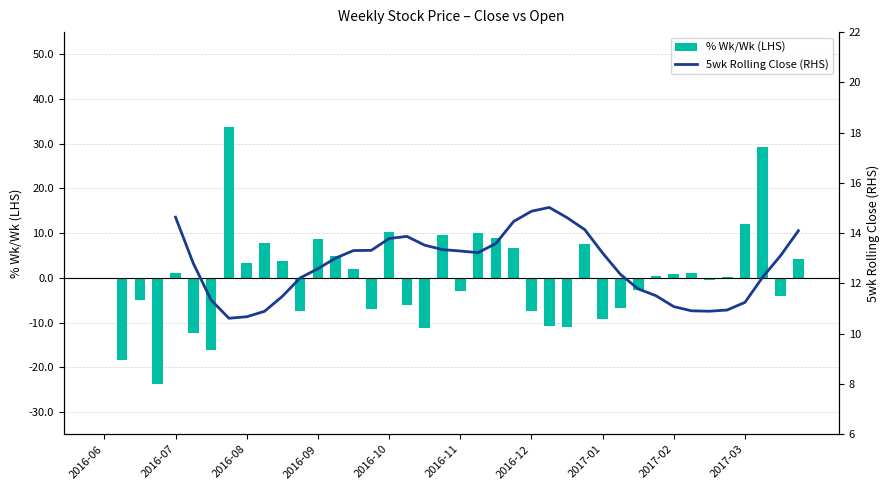

What is the sum of the % Wk/Wk (LHS) values at 2017-02 and 2016-10?

11.2